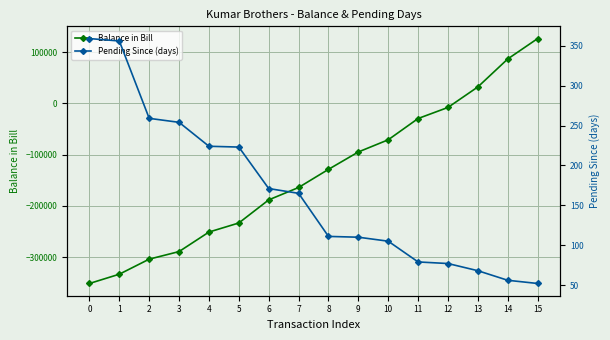

How many intersections are there between Balance in Bill and Pending Since (days)?

1